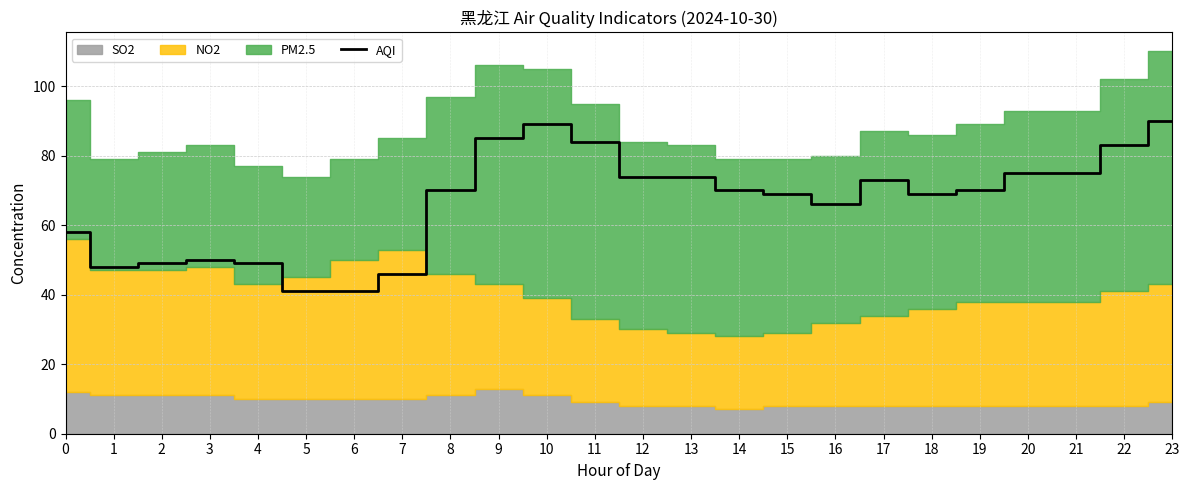

What is the maximum value shown in the chart?

90